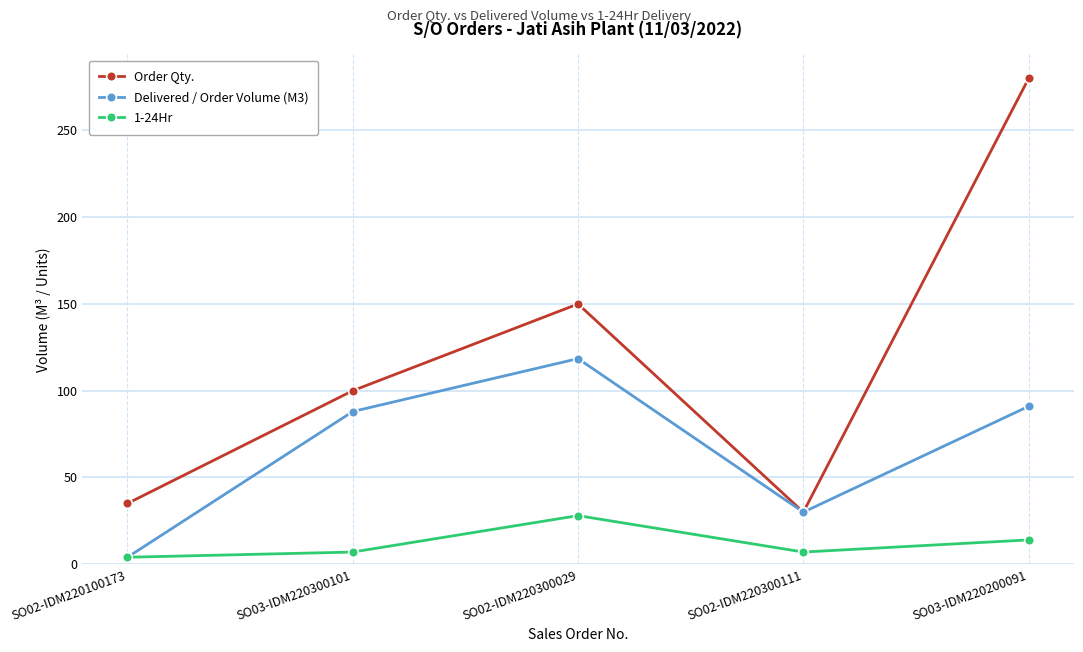

How many values in the Delivered / Order Volume (M3) series are below 88?

2